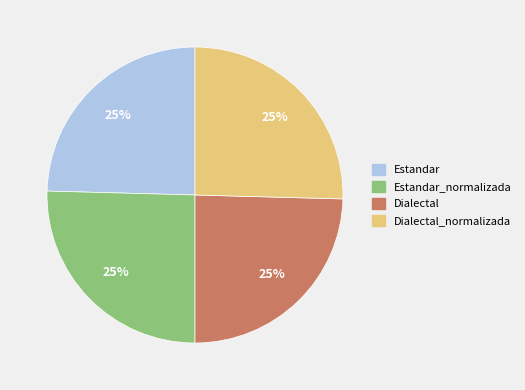

Is there any slice that represents more than half of the pie?

No